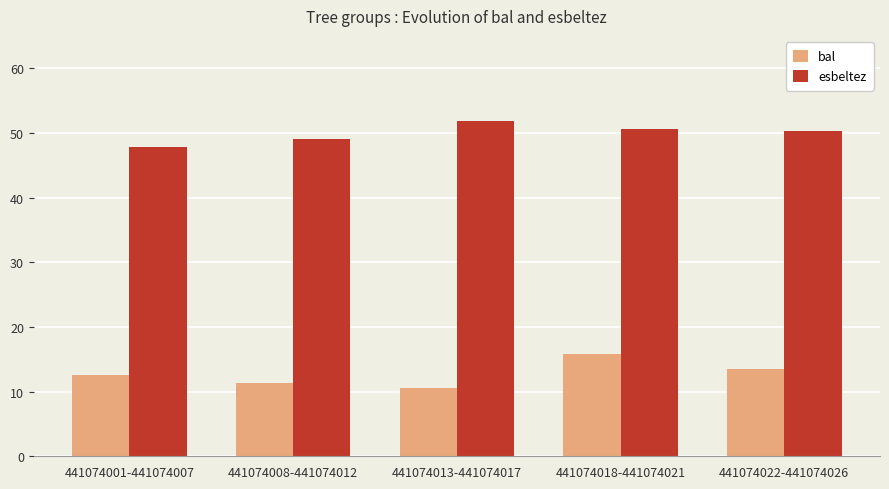

What is the label of the 3rd bar from the right?

441074013-441074017